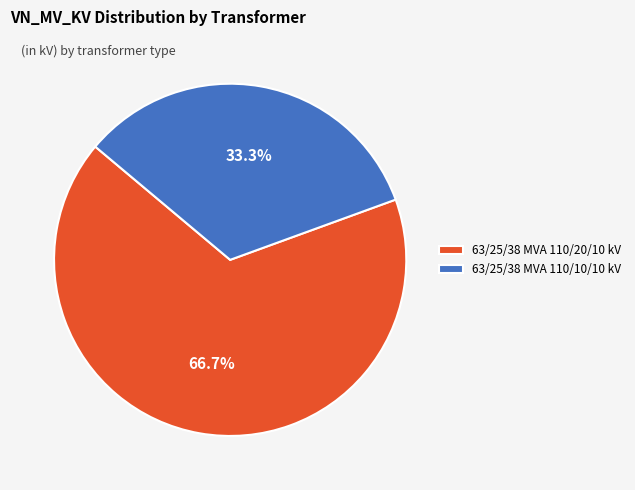

True or false: 63/25/38 MVA 110/20/10 kV accounts for 67% of the total.

True